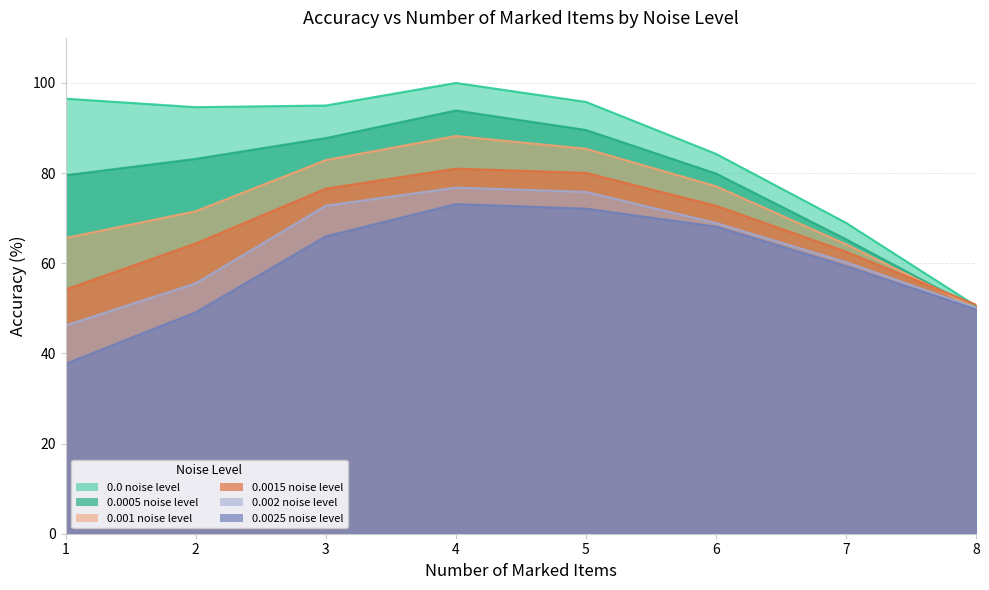

Reading right to left, what are all the values shown in this chart?

0.0 noise level: 50.5	69.0	84.3	95.8	100.0	95.0	94.6	96.5
0.0005 noise level: 49.9	65.3	79.9	89.6	93.9	87.8	83.2	79.5
0.001 noise level: 50.0	64.2	77.1	85.4	88.2	82.9	71.5	65.6
0.0015 noise level: 50.8	62.6	72.8	80.0	81.0	76.6	64.4	54.2
0.002 noise level: 50.1	60.2	68.9	75.8	76.8	72.8	55.5	46.2
0.0025 noise level: 49.7	59.4	68.1	72.1	73.1	66.0	49.1	37.7